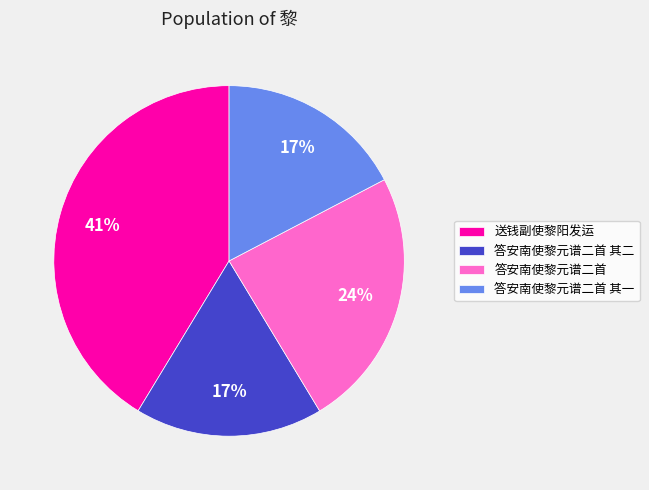

Which has a higher value, 送钱副使黎阳发运 or 答安南使黎元谱二首?

送钱副使黎阳发运